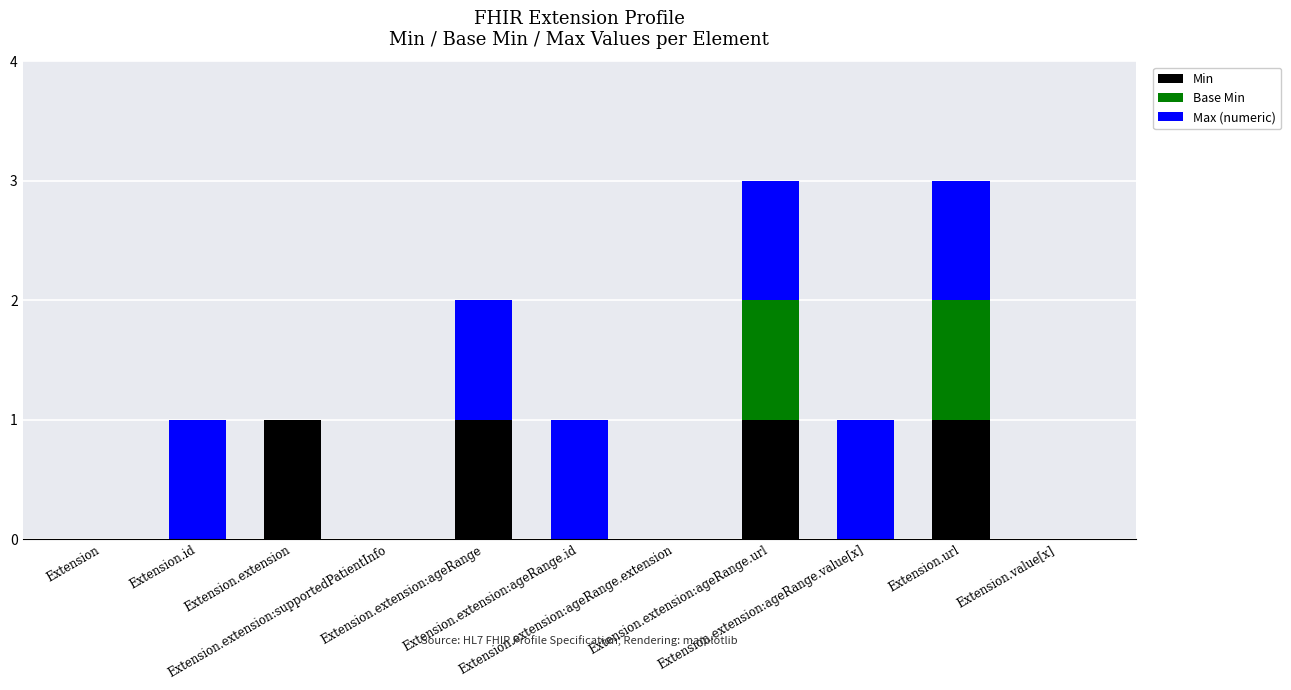

What are all the series names shown in the legend?

Min, Base Min, Max (numeric)